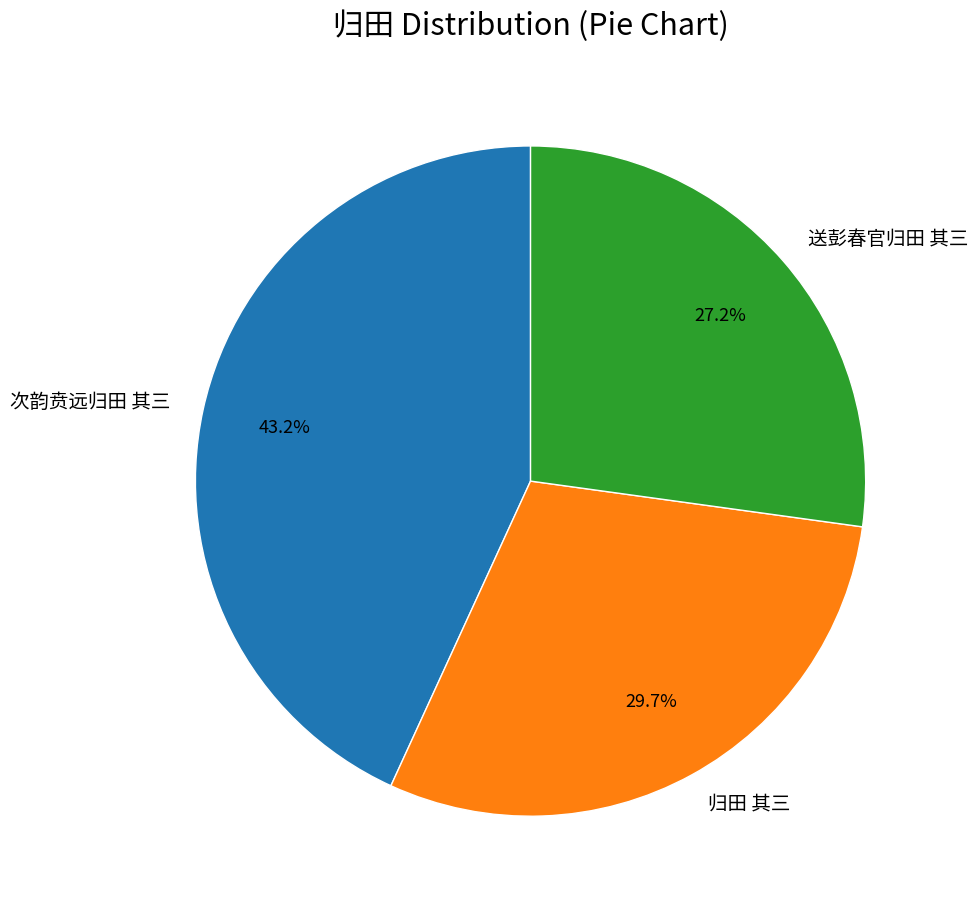

What is the total percentage of 送彭春官归田 其三 and 归田 其三?

56.8%